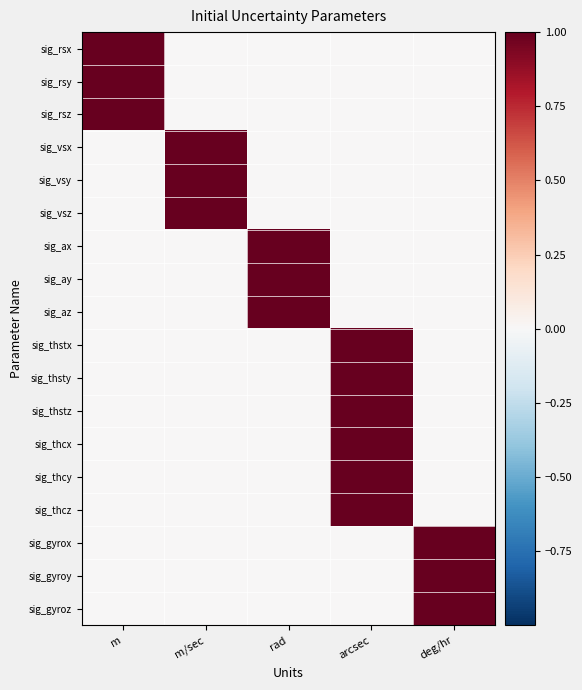

Which series has the largest total across all categories?

sig_rsx